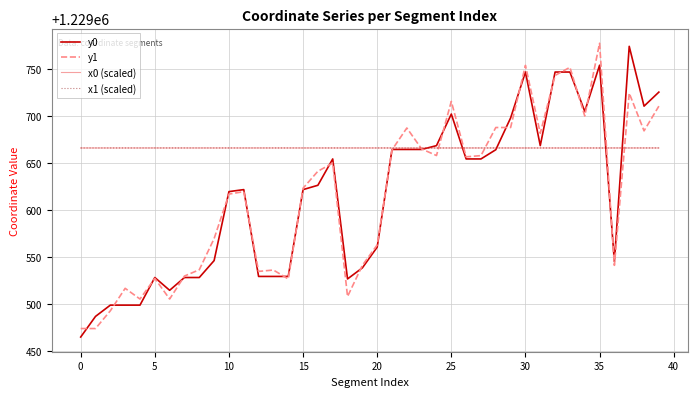

What is the maximum value shown in the chart?

1229777.7